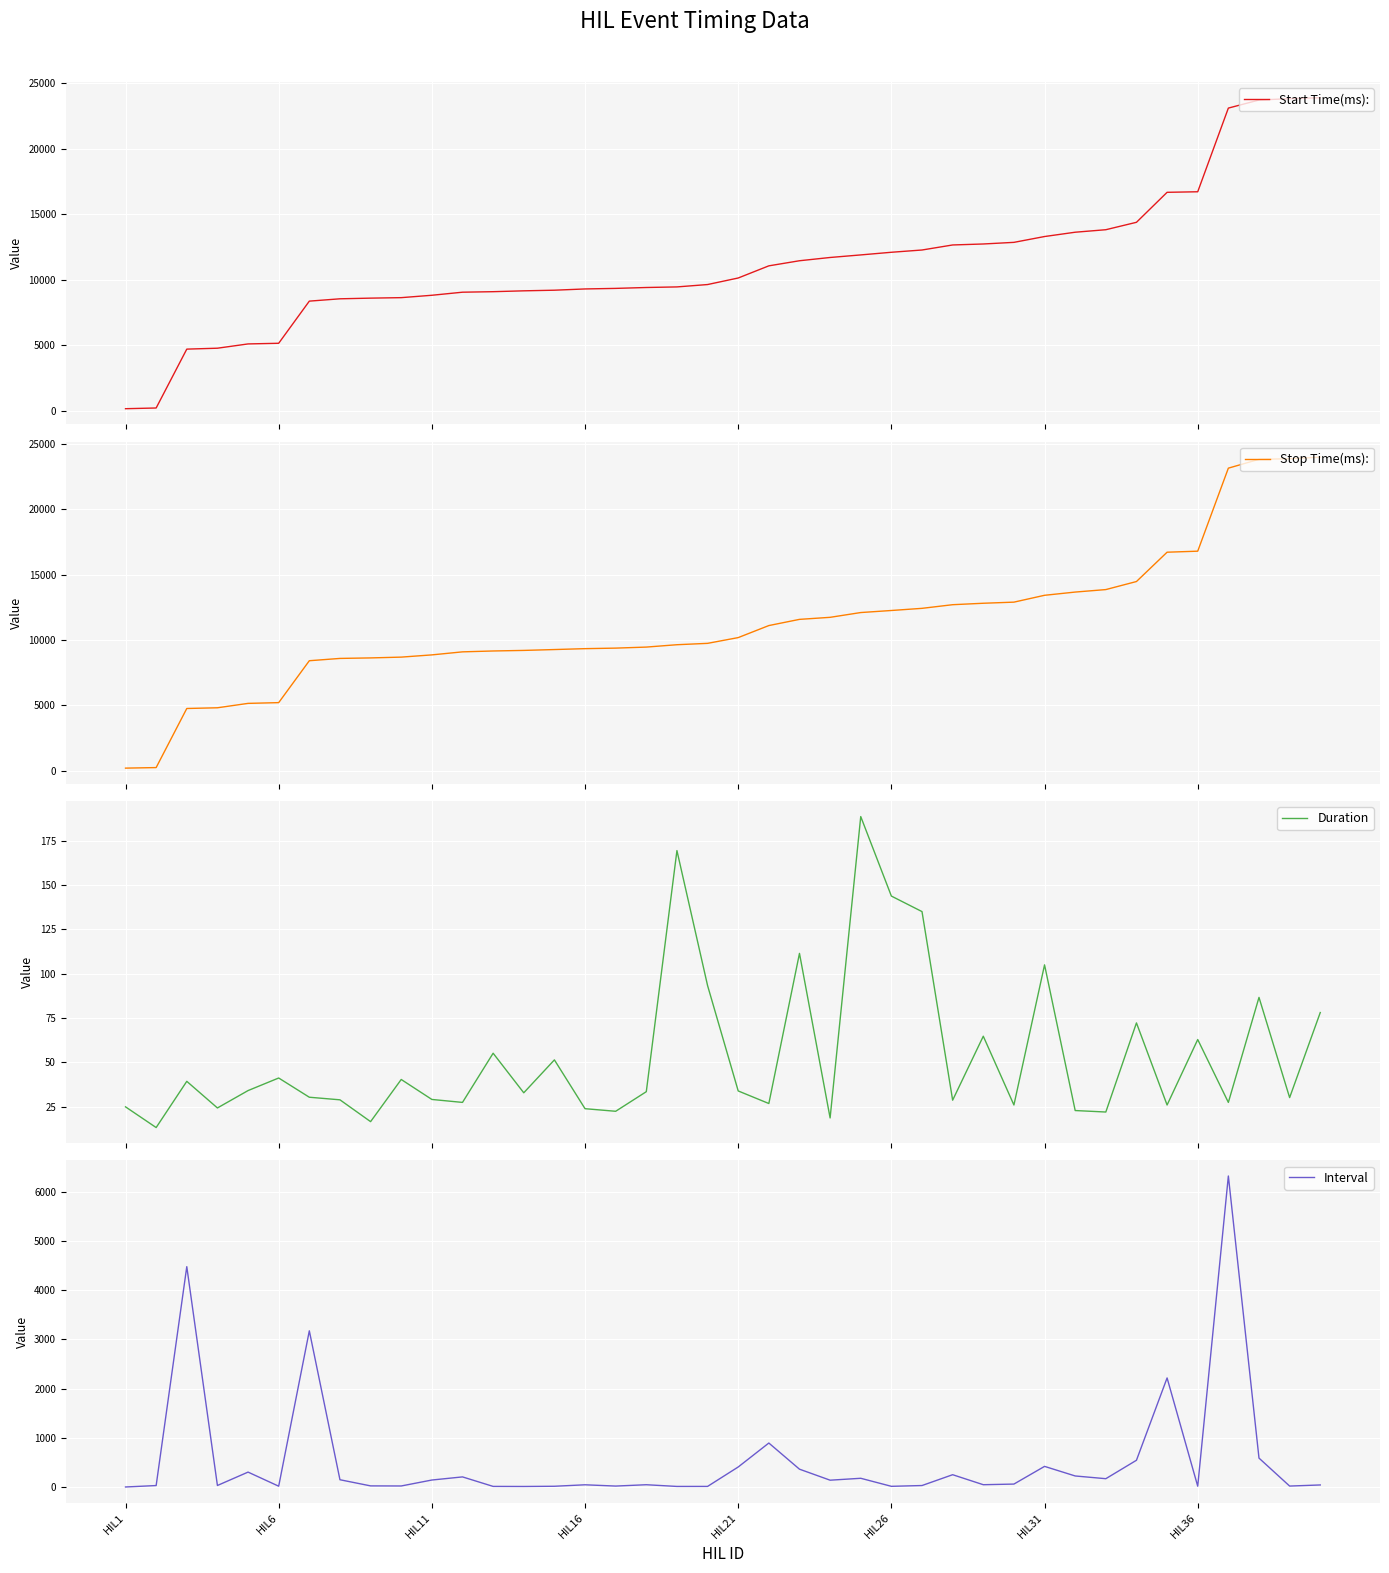

Which series has the largest range (max minus min)?

Stop Time(ms):